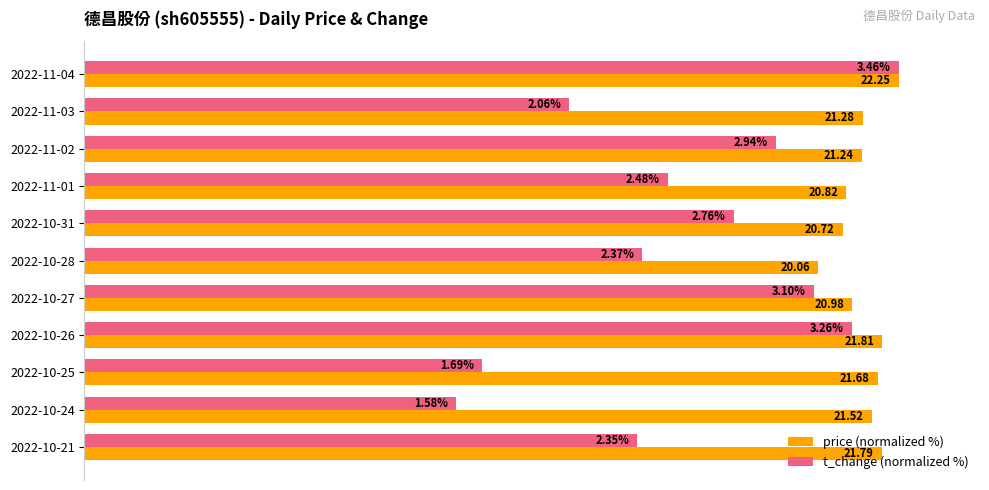

What are all the series names shown in the legend?

price (normalized %), t_change (normalized %)